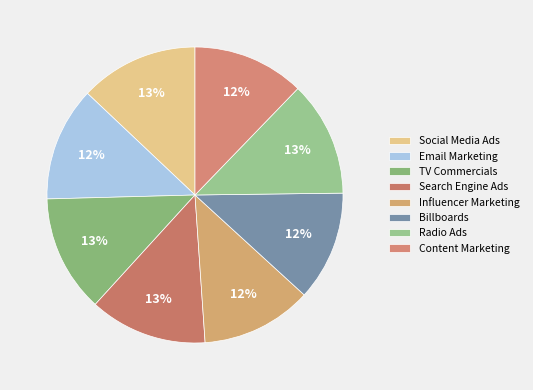

How many segments does this pie chart have?

8